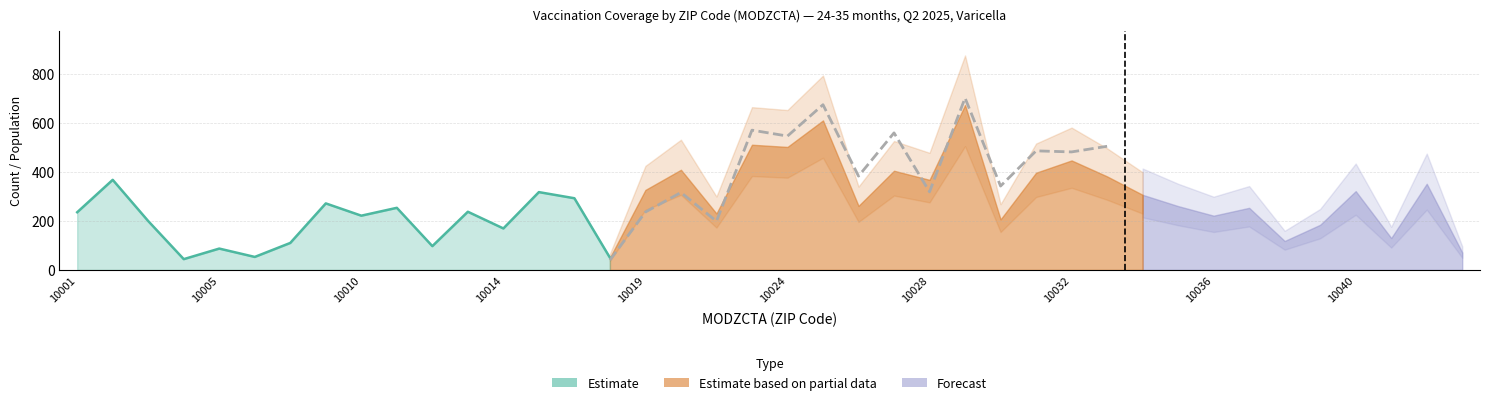

True or false: POP_DENOMINATOR has a value of 303.2 at 10022.

False